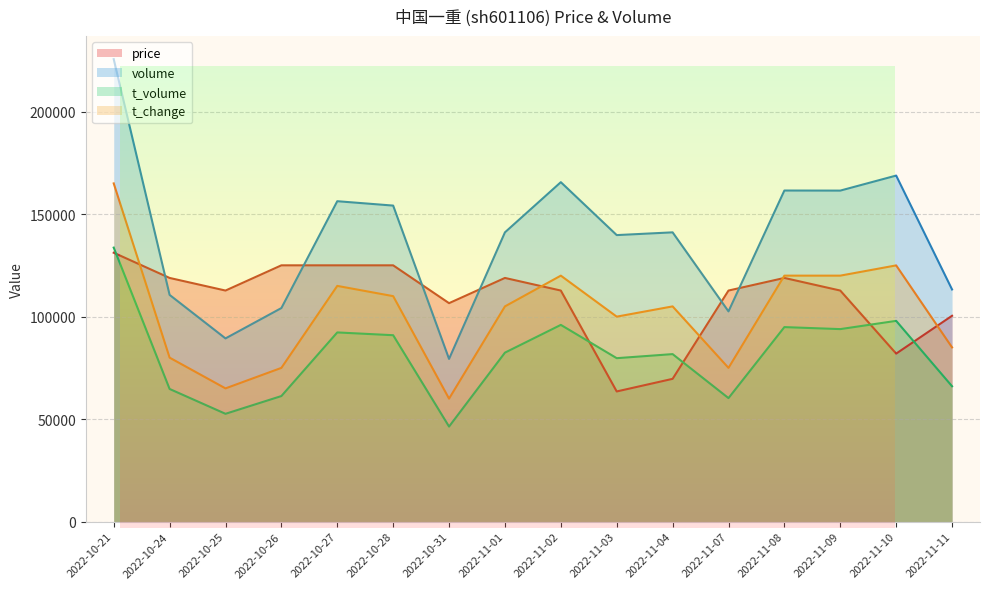

Is it true that t_change equals 105000.0 at 2022-11-04?

True